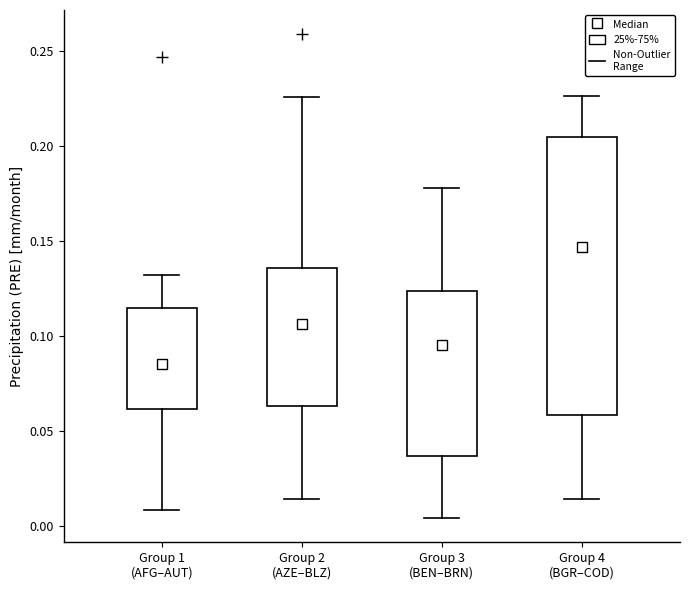

Which box's median line is the highest?

Group 4 (BGR–COD)